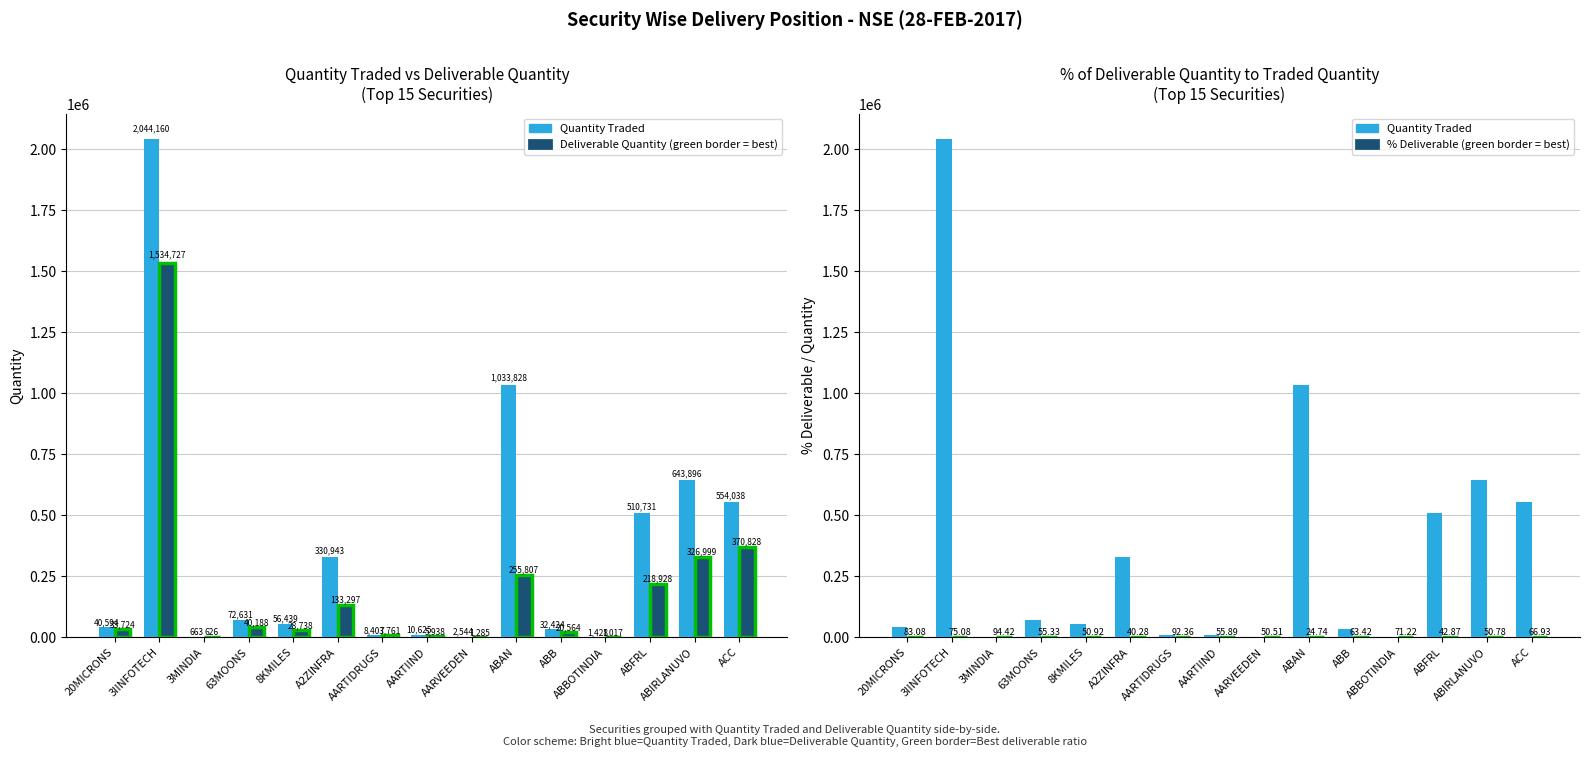

Which series has the largest range (max minus min)?

Quantity Traded (Basic)